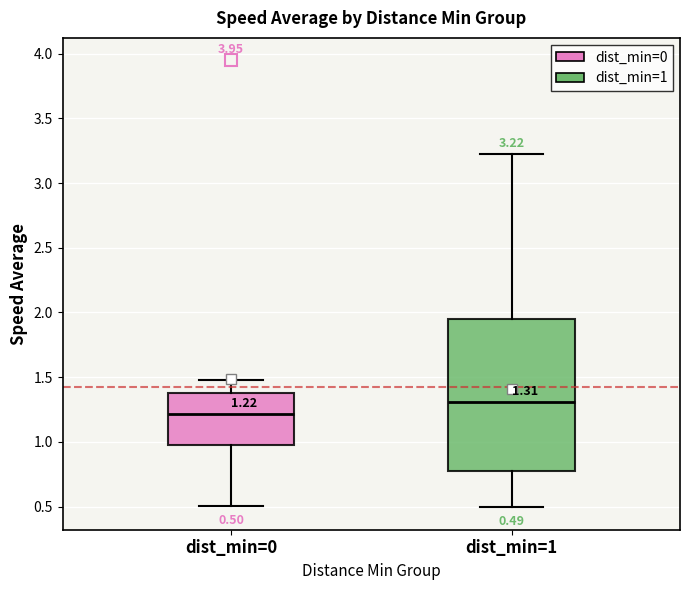

Which box's median line is the highest?

dist_min=1